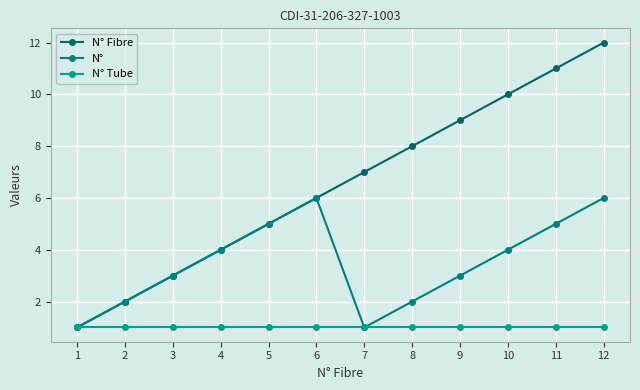

Reading right to left, list all the values displayed in this chart.

N° Fibre: 12=12	11=11	10=10	9=9	8=8	7=7	6=6	5=5	4=4	3=3	2=2	1=1
N°: 12=6	11=5	10=4	9=3	8=2	7=1	6=6	5=5	4=4	3=3	2=2	1=1
N° Tube: 12=1	11=1	10=1	9=1	8=1	7=1	6=1	5=1	4=1	3=1	2=1	1=1